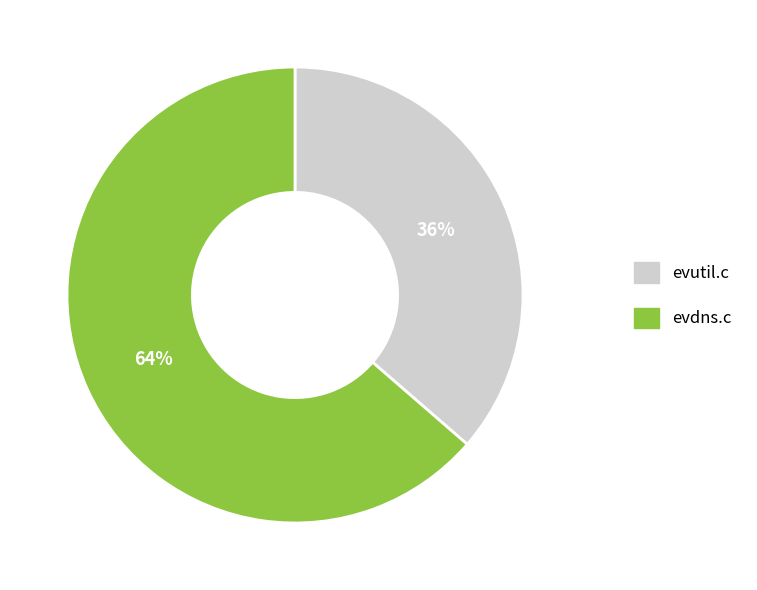

To the nearest percent, what percentage of the pie is evutil.c?

36%